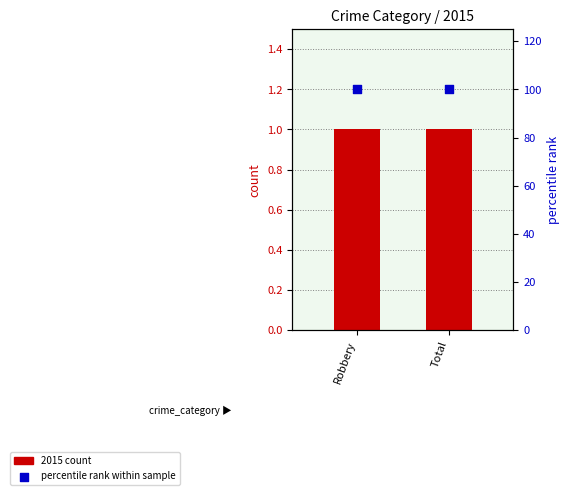

Which series contains the highest Y value?

percentile rank within sample